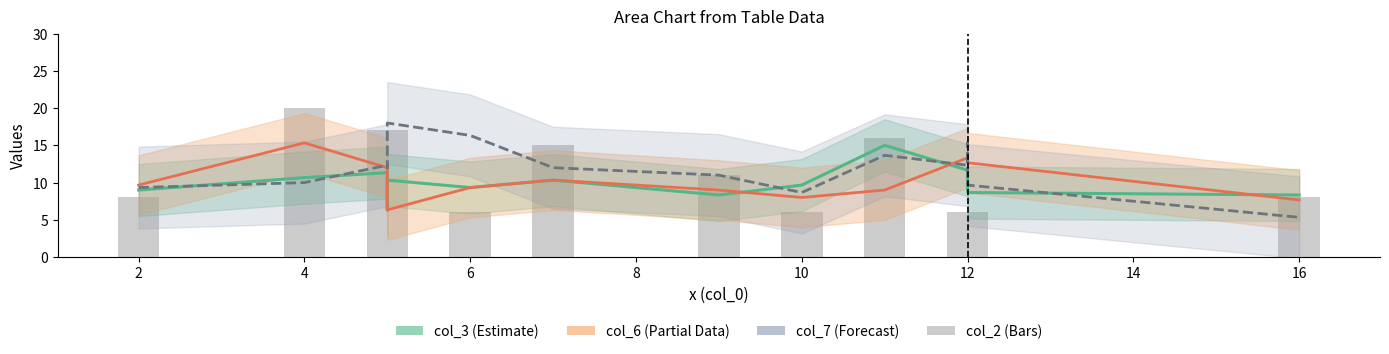

The value of col_6 (Partial) at 4 is 20.3. True or false?

False